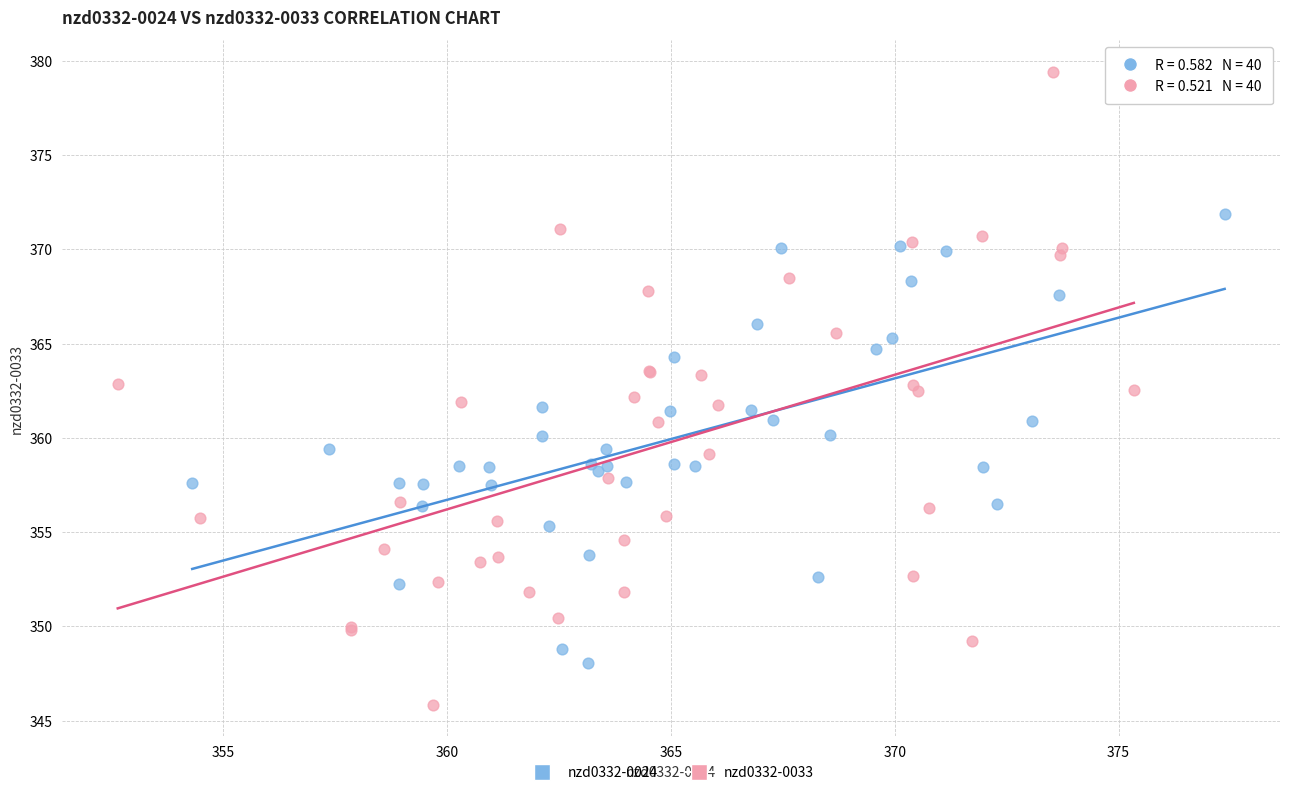

Which series has the widest spread of Y values?

nzd0332-0033